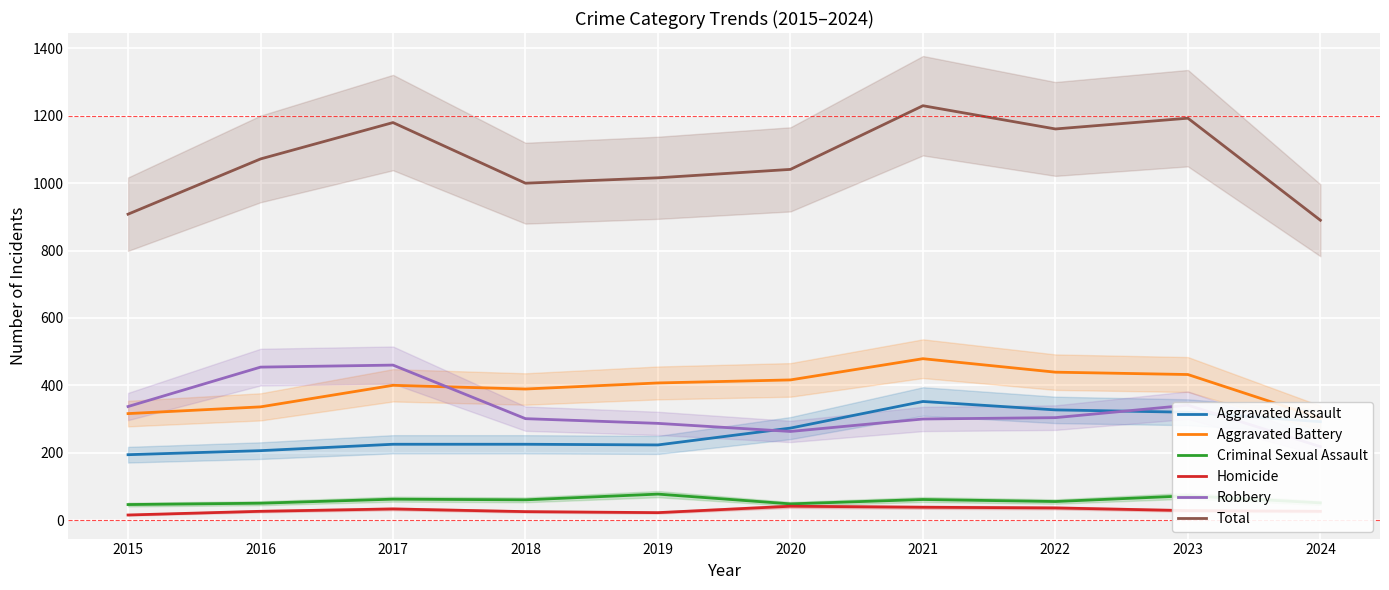

True or false: Total has a value of 1866 at 2016.

False